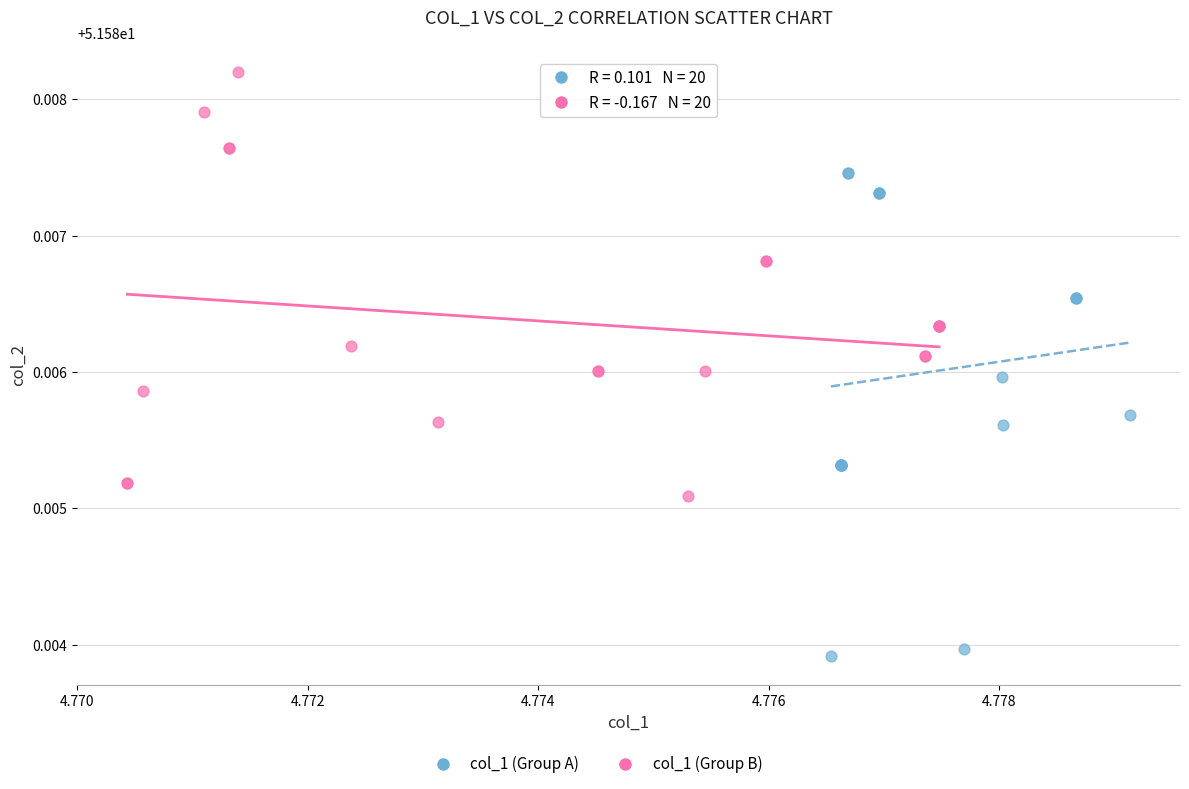

Which series has the largest Y range (max minus min)?

col_1 (Group A)